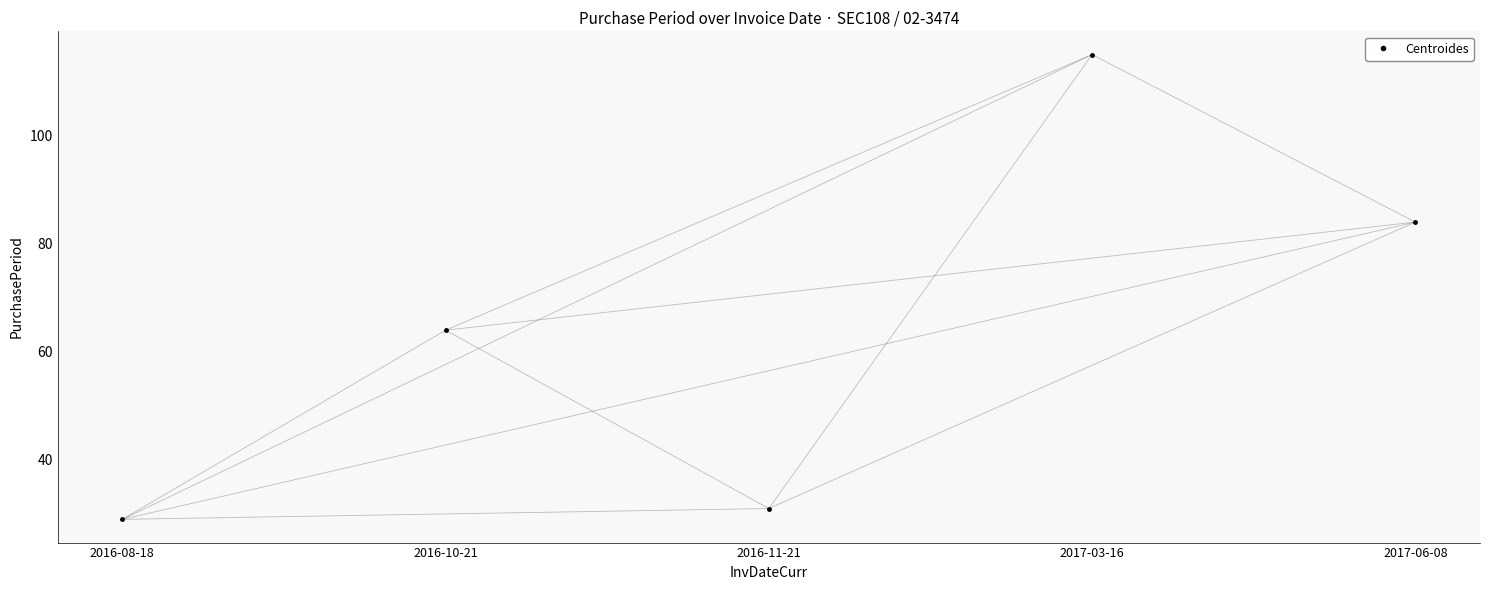

What value does the data have at 2017-03-16, to the nearest 5?

115